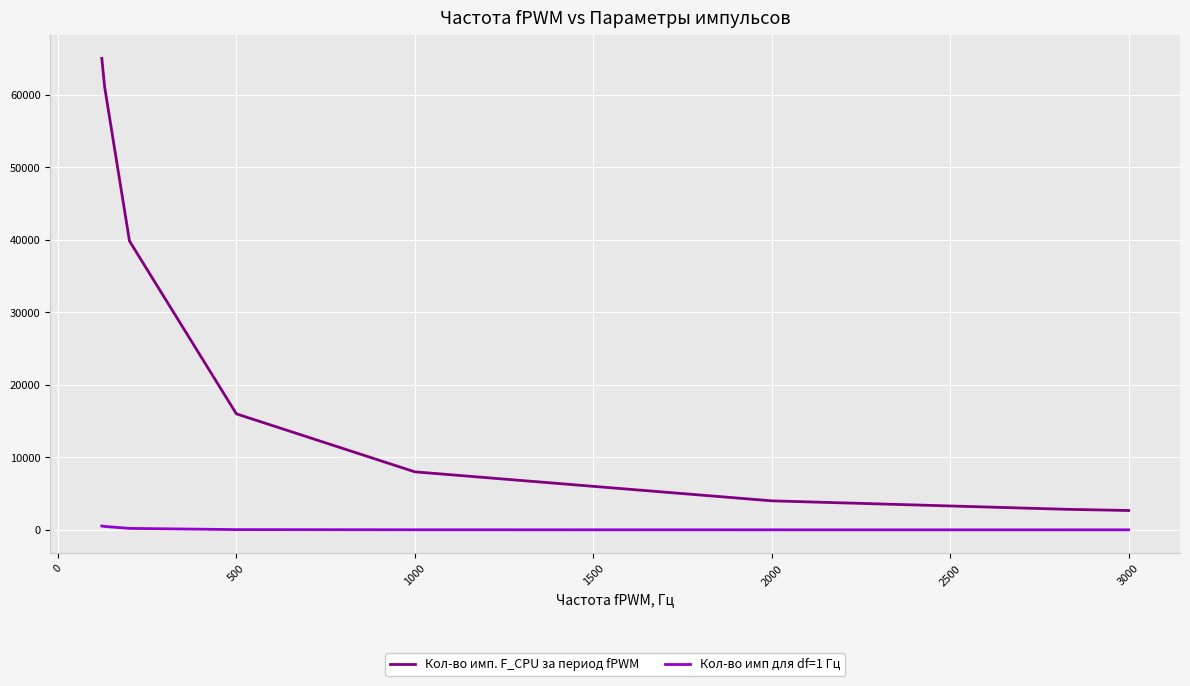

Which series has the largest total across all categories?

Кол-во имп. F_CPU за период fPWM